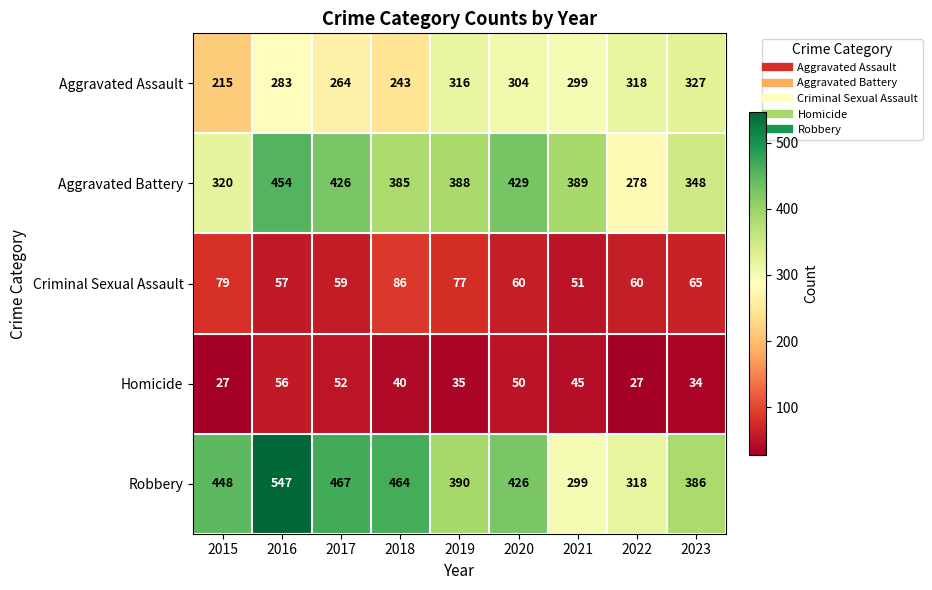

What is the average value of the Criminal Sexual Assault series?

66